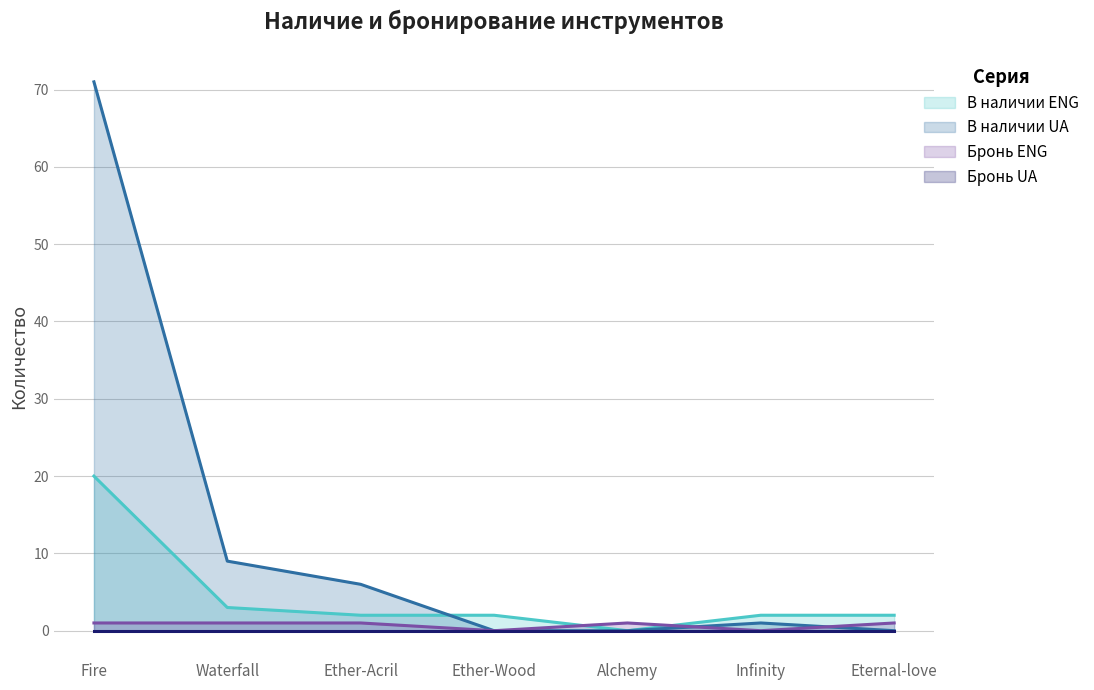

Which series has the largest total across all categories?

В наличии UA